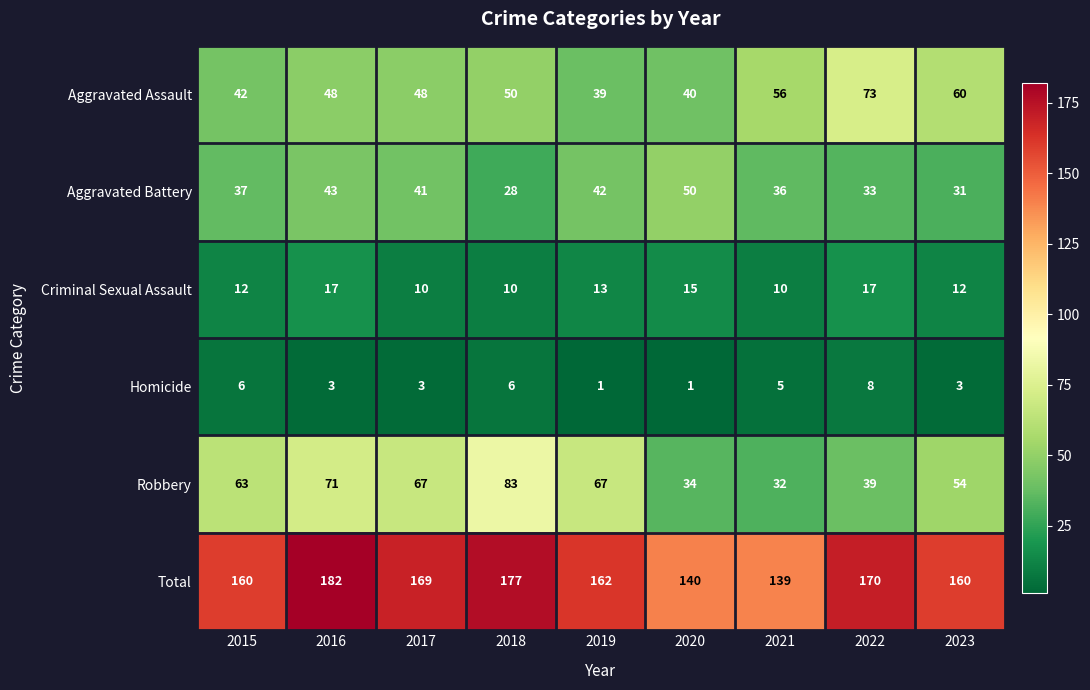

At 2017, list the series in order from smallest to largest.

Homicide, Criminal Sexual Assault, Aggravated Battery, Aggravated Assault, Robbery, Total